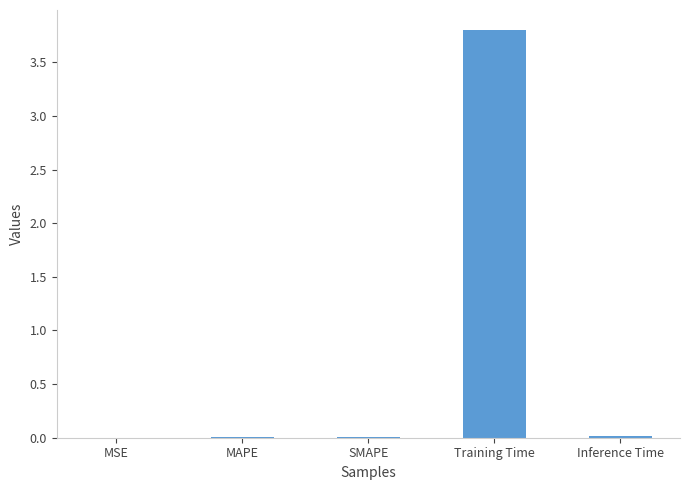

At which category does the chart reach its peak across all series?

Training Time